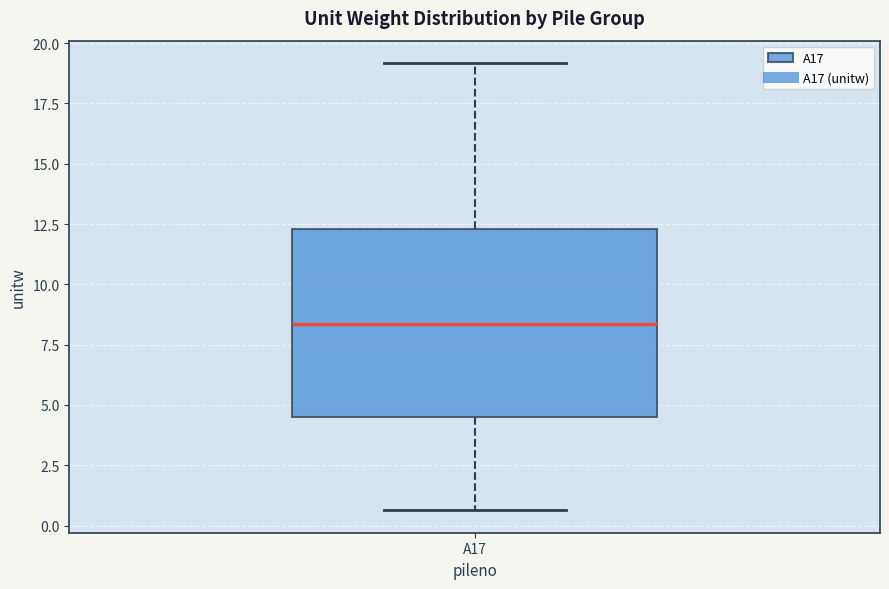

Where is the lower edge of the box for A17 on the y-axis? The values are not printed on the chart, so give them approximately, as read against the axis.

4.5